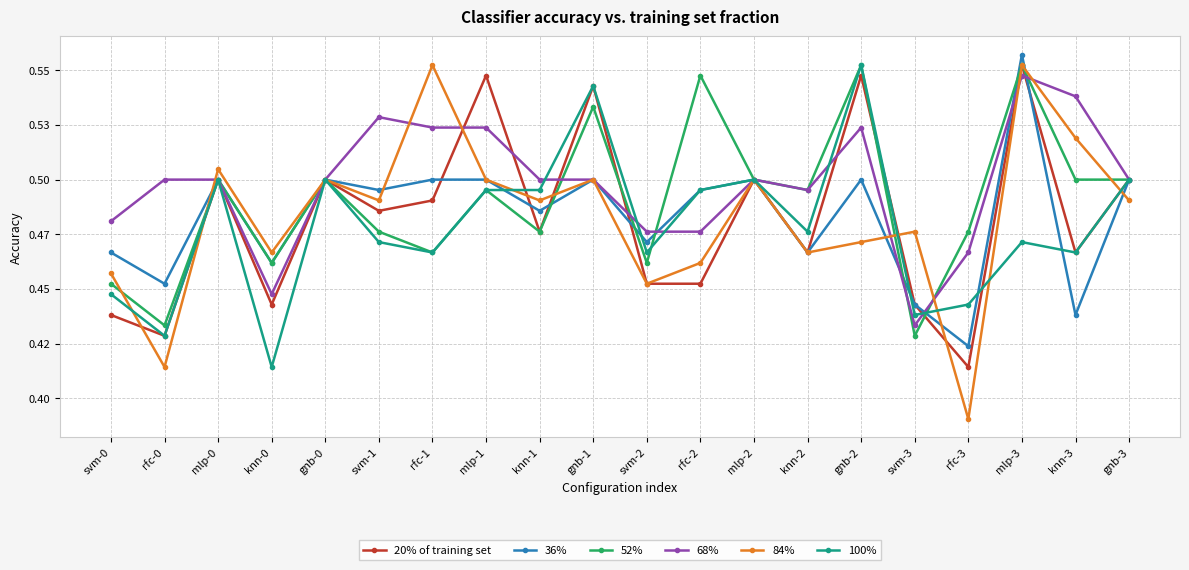

At which category does the chart reach its minimum across all series?

rfc-3